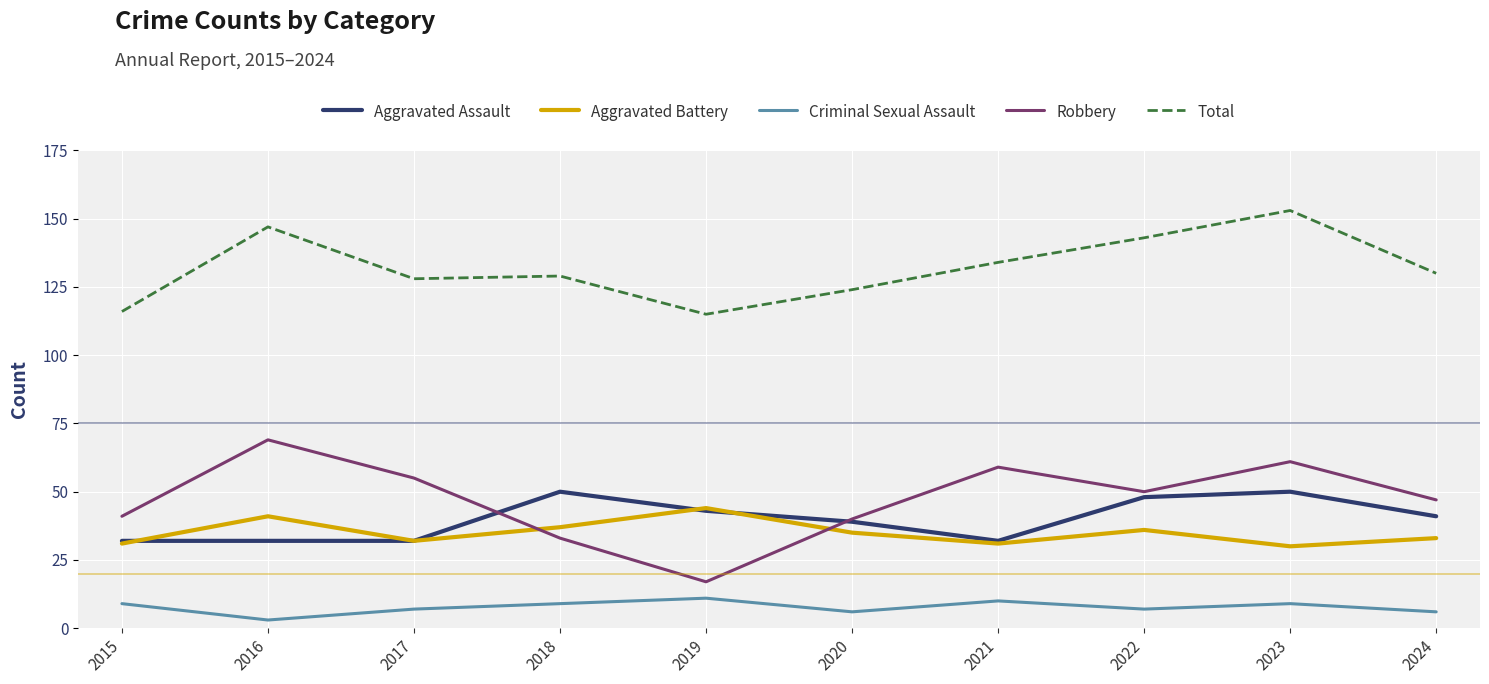

What is the maximum value for Robbery?

69